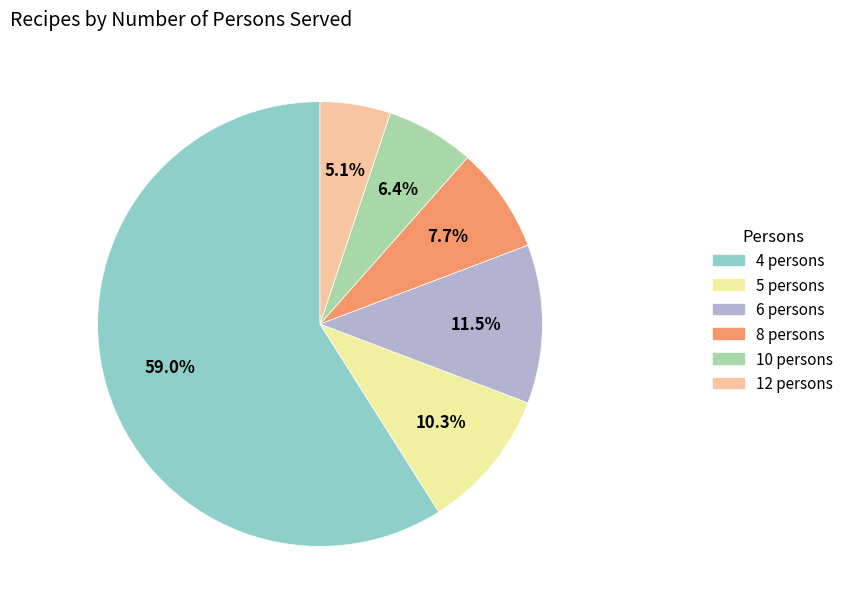

To the nearest percent, what is the average slice percentage?

17%